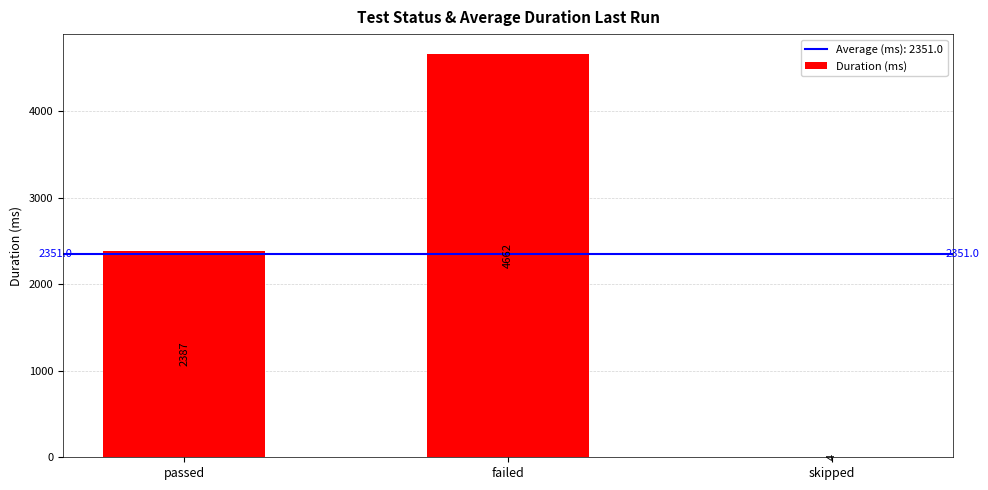

Approximately how many times larger is the value at passed compared to failed?

0.5